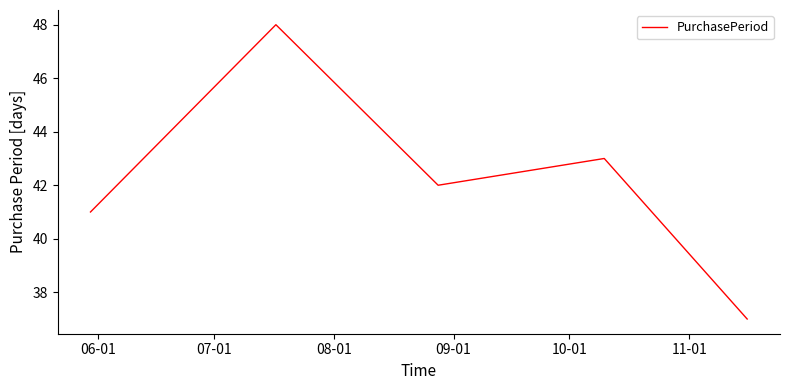

What is the maximum value shown in the chart?

48